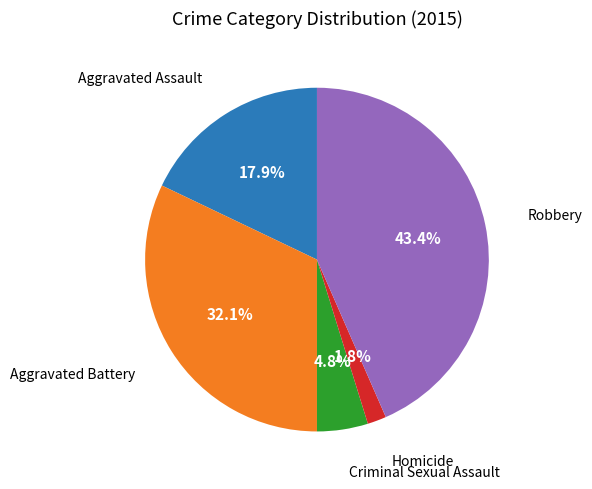

Is there a majority slice in this chart?

No